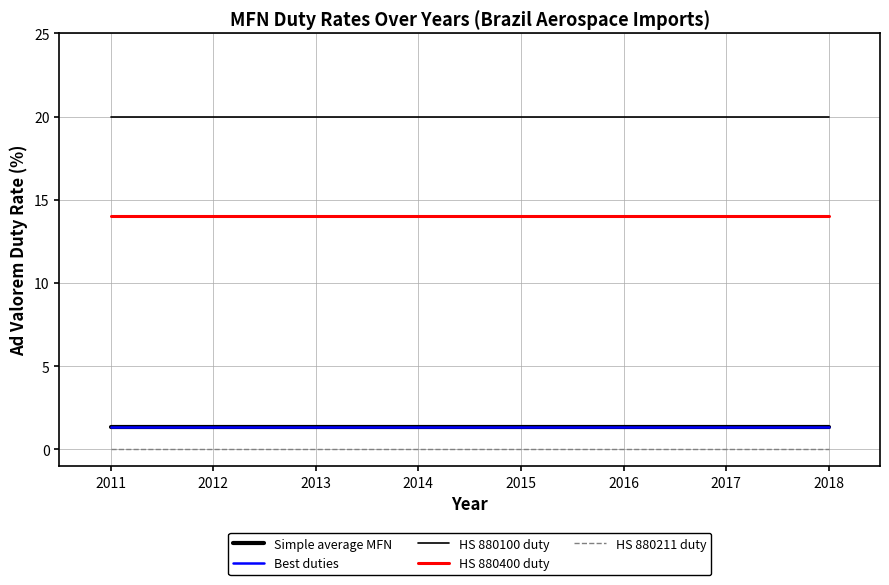

Reading left to right, extract all data points from this chart.

Simple average MFN: 1.4	1.4	1.4	1.4	1.4	1.4	1.4	1.4
Best duties: 1.4	1.4	1.4	1.4	1.4	1.4	1.4	1.4
HS 880100 duty: 20.0	20.0	20.0	20.0	20.0	20.0	20.0	20.0
HS 880400 duty: 14.0	14.0	14.0	14.0	14.0	14.0	14.0	14.0
HS 880211 duty: 0.0	0.0	0.0	0.0	0.0	0.0	0.0	0.0